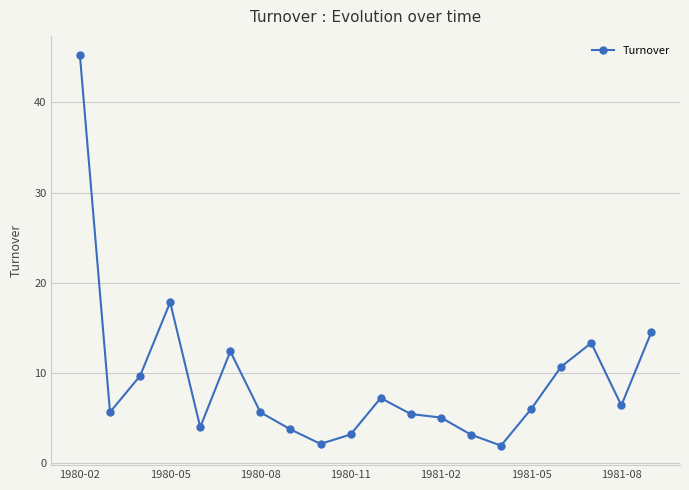

What is the value of the 4th point from the left?

17.8